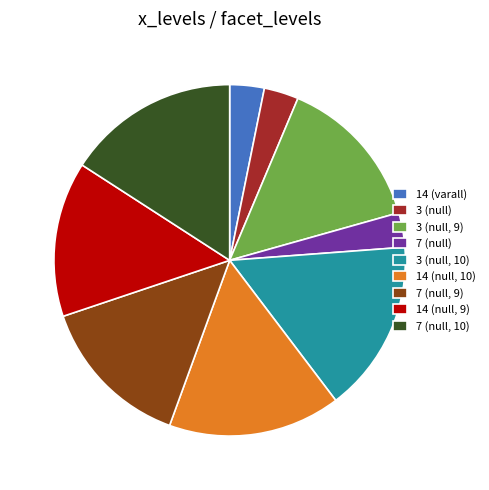

Is it true that 7 (null, 9) is 14% of the pie?

True